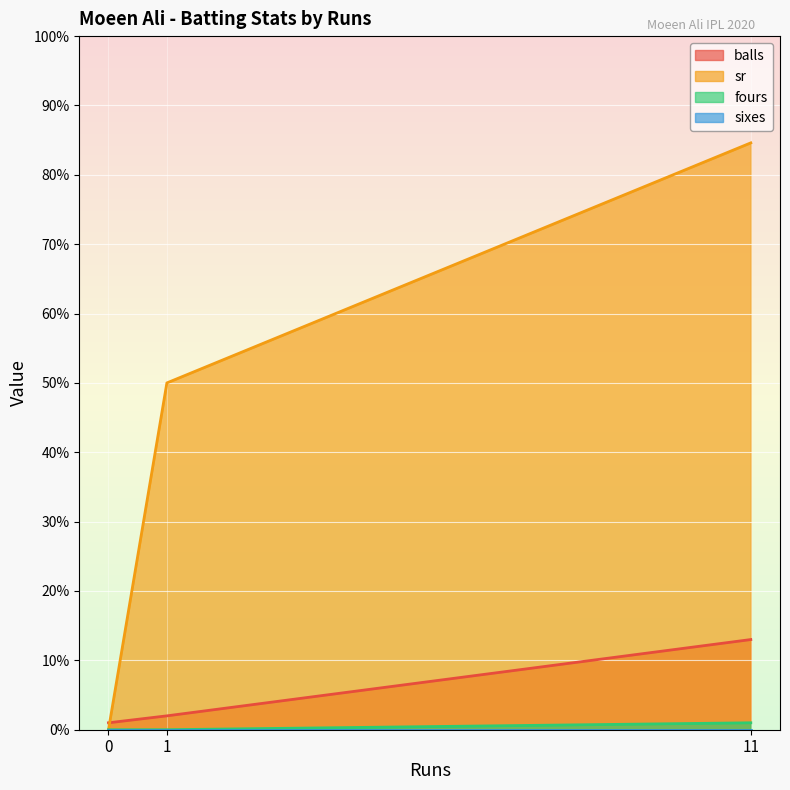

Which series has the largest total across all categories?

sr